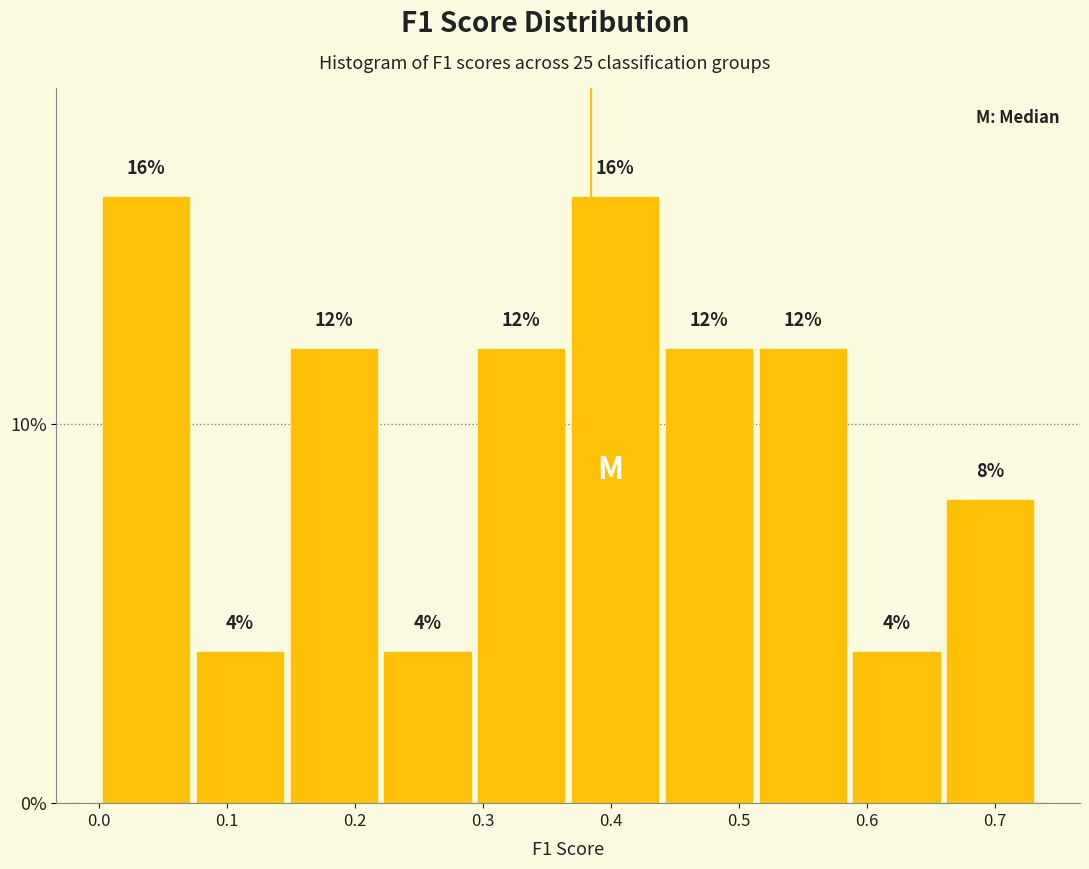

Reading left to right, transcribe this chart: for each bar, give the range it covers on the x-axis and its height. The bar edges are not printed on the chart, so give them approximately, as read against the axis.

0.00 to 0.07: 16
0.07 to 0.15: 4
0.15 to 0.22: 12
0.22 to 0.29: 4
0.29 to 0.37: 12
0.37 to 0.44: 16
0.44 to 0.51: 12
0.51 to 0.59: 12
0.59 to 0.66: 4
0.66 to 0.73: 8